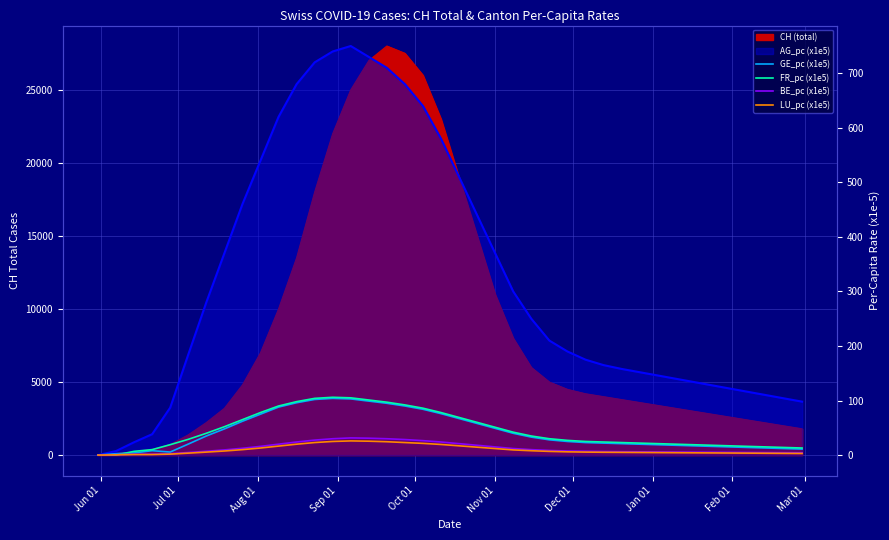

True or false: LU_pc (x1e5) and GE_pc (x1e5) cross at least once.

False